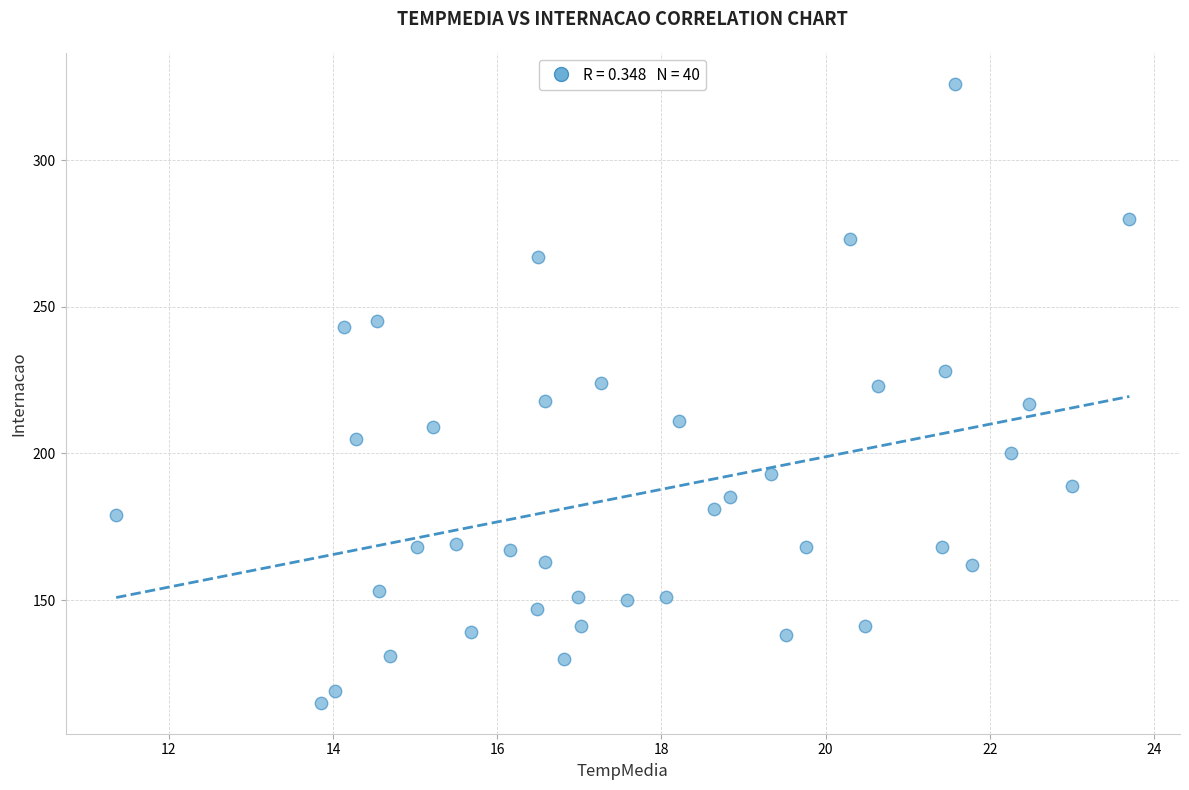

What is the range of Y values (max minus min)?

211